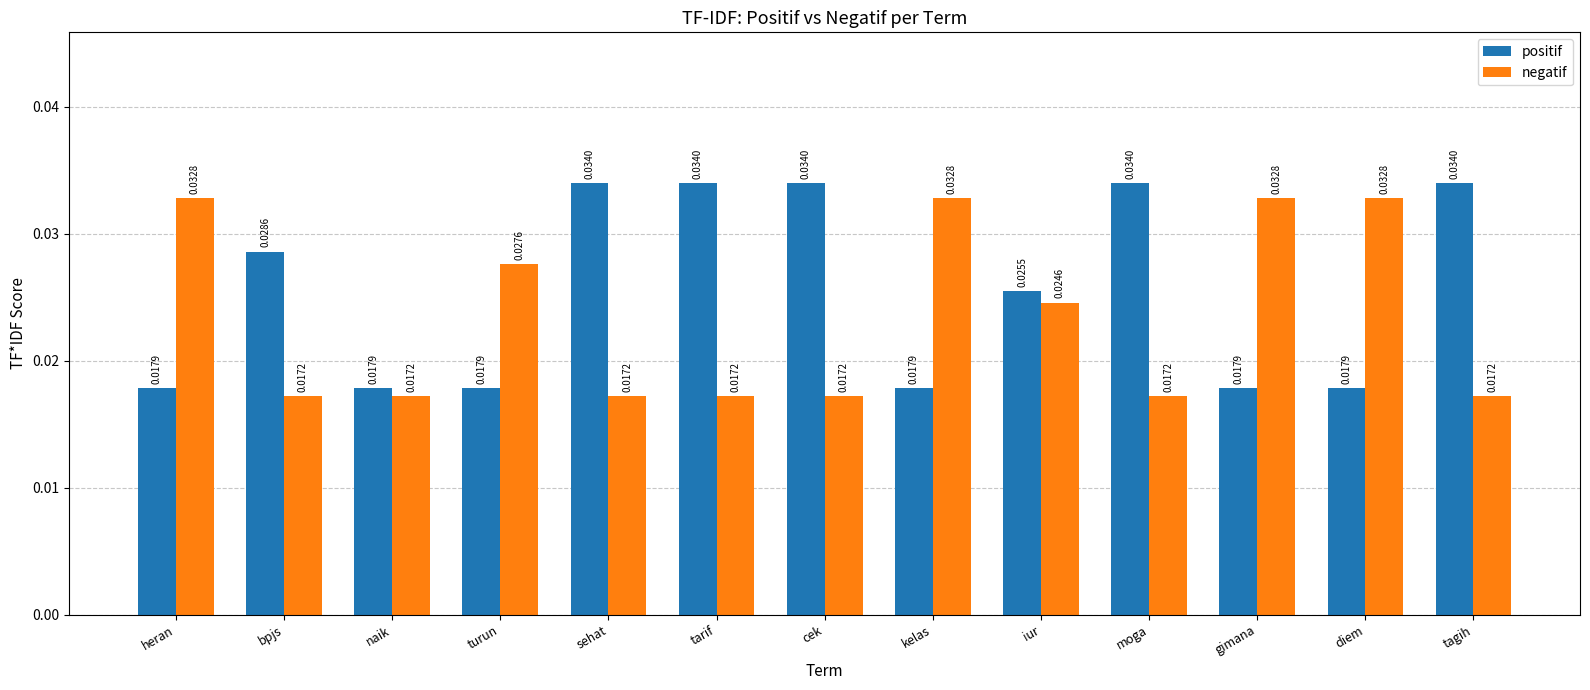

Rank the series at kelas from lowest to highest value.

positif, negatif